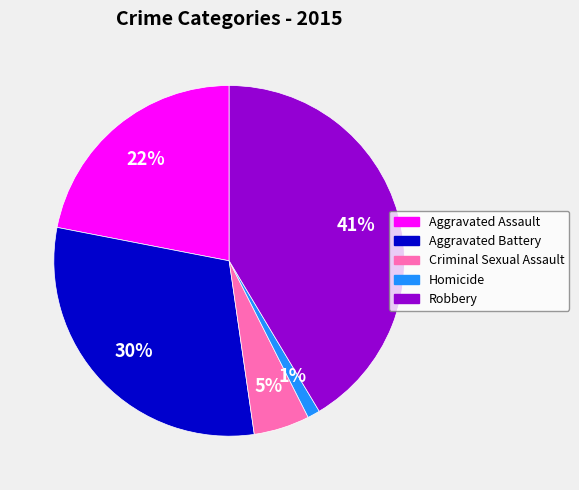

Is there any slice that represents more than half of the pie?

No